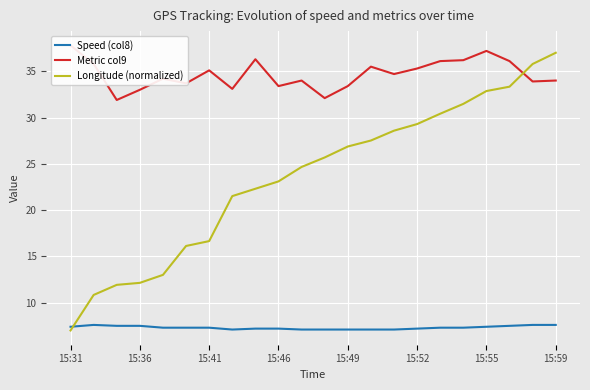

How many categories are shown in the chart?

22